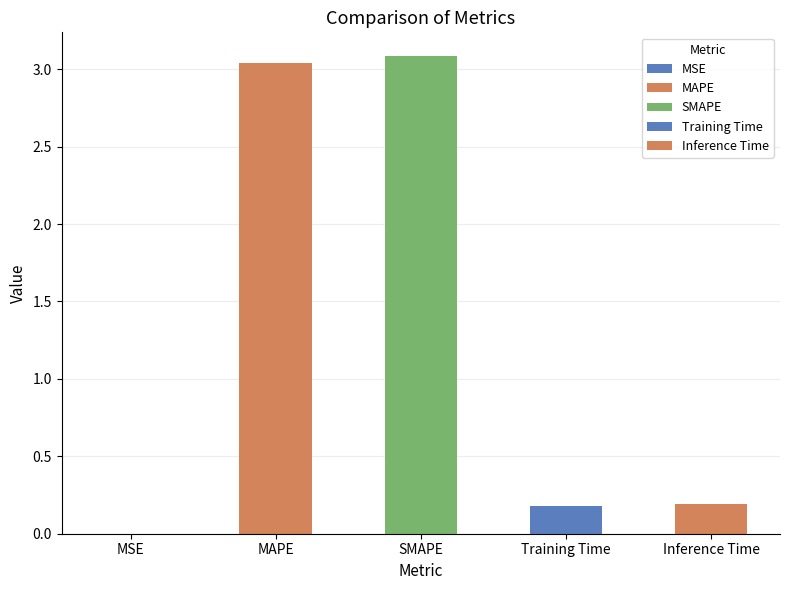

What is the label of the 2nd bar from the left?

MAPE